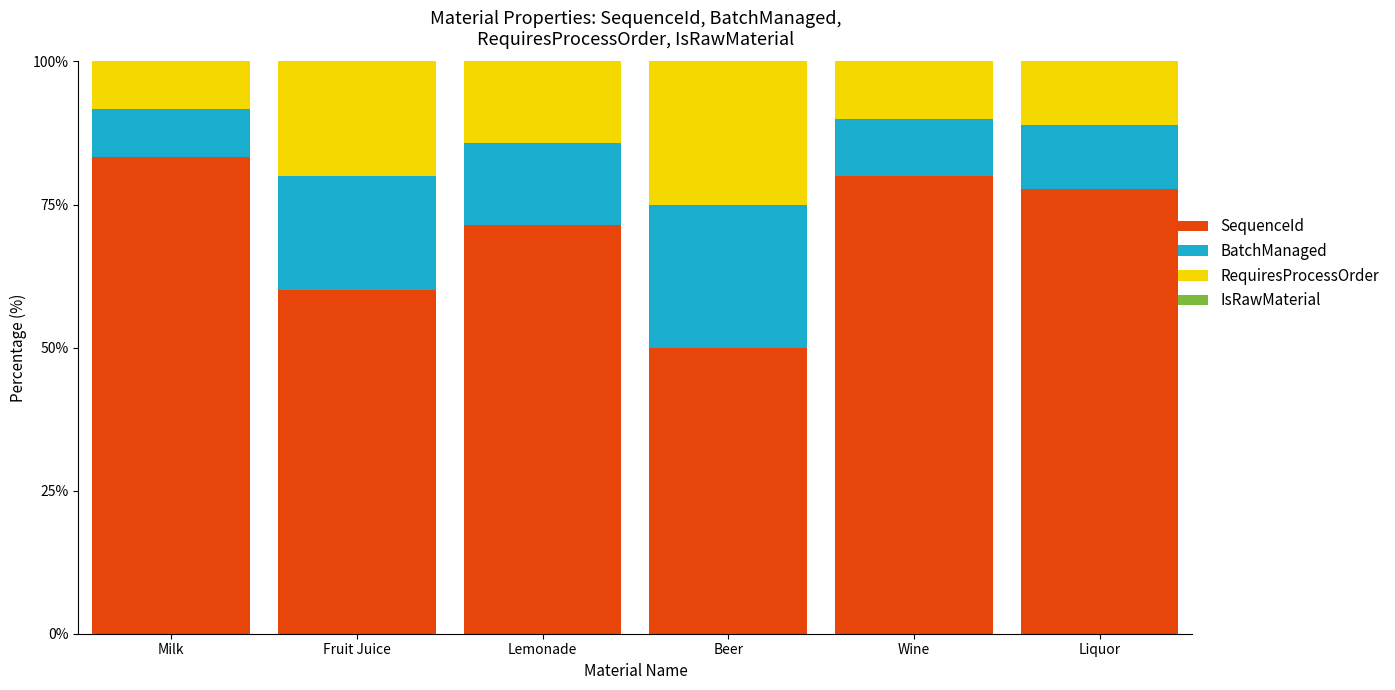

What is the total value across all series at Wine?

100.0